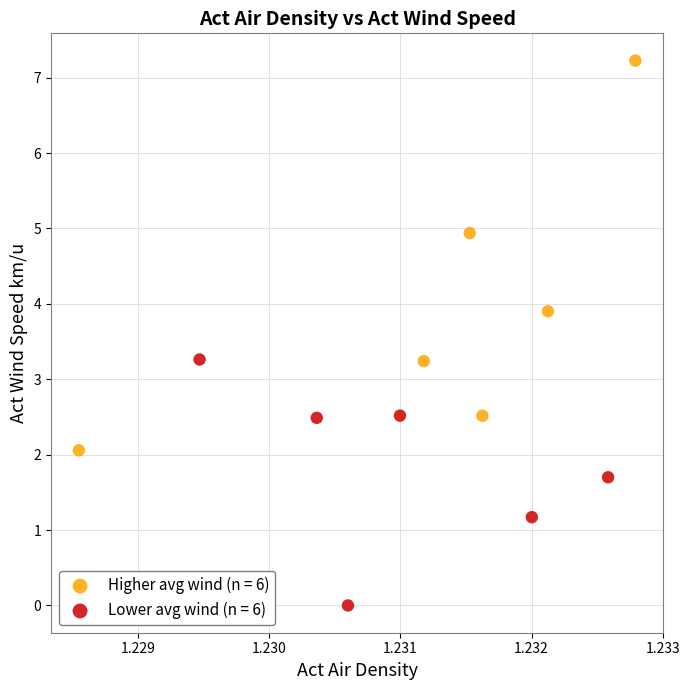

Which series reaches the minimum Y coordinate?

Lower avg wind (n = 6)